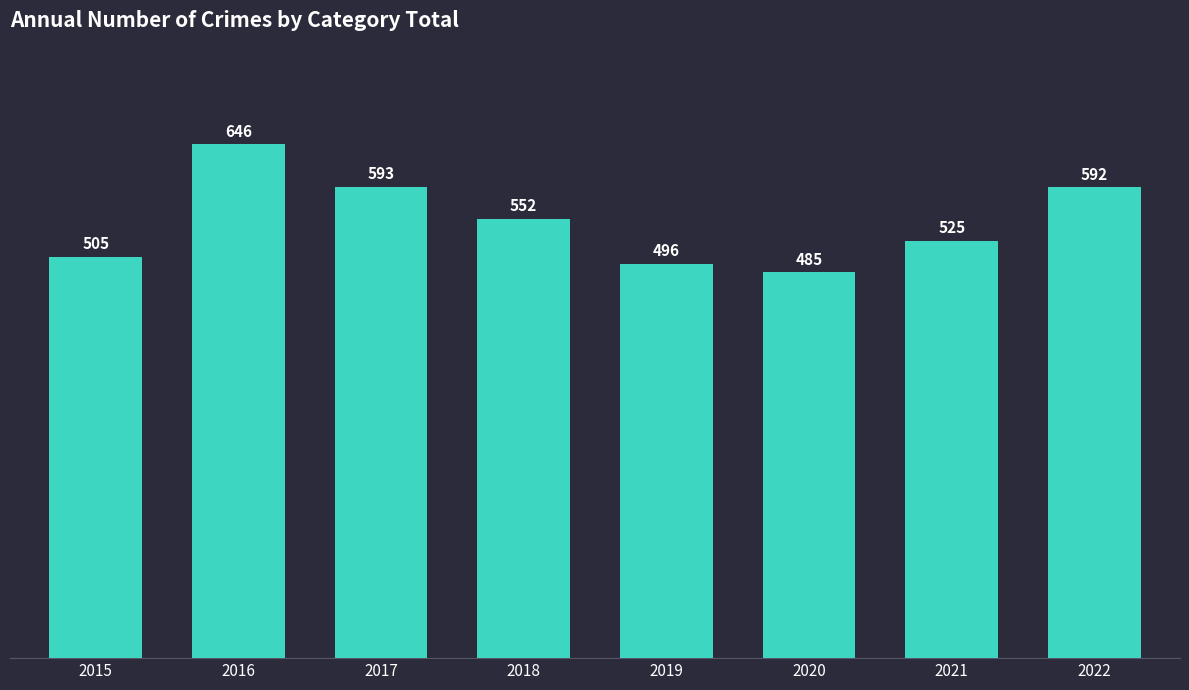

Rank the categories by value from lowest to highest.

2020, 2019, 2015, 2021, 2018, 2022, 2017, 2016